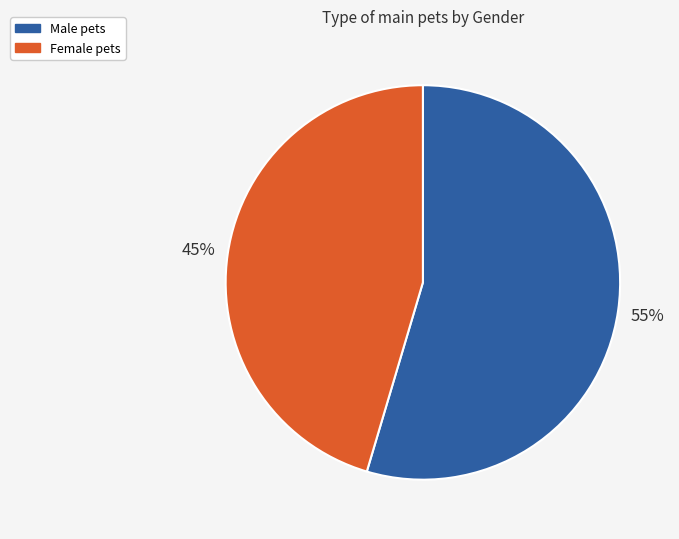

To the nearest percent, what is the average slice percentage?

50%